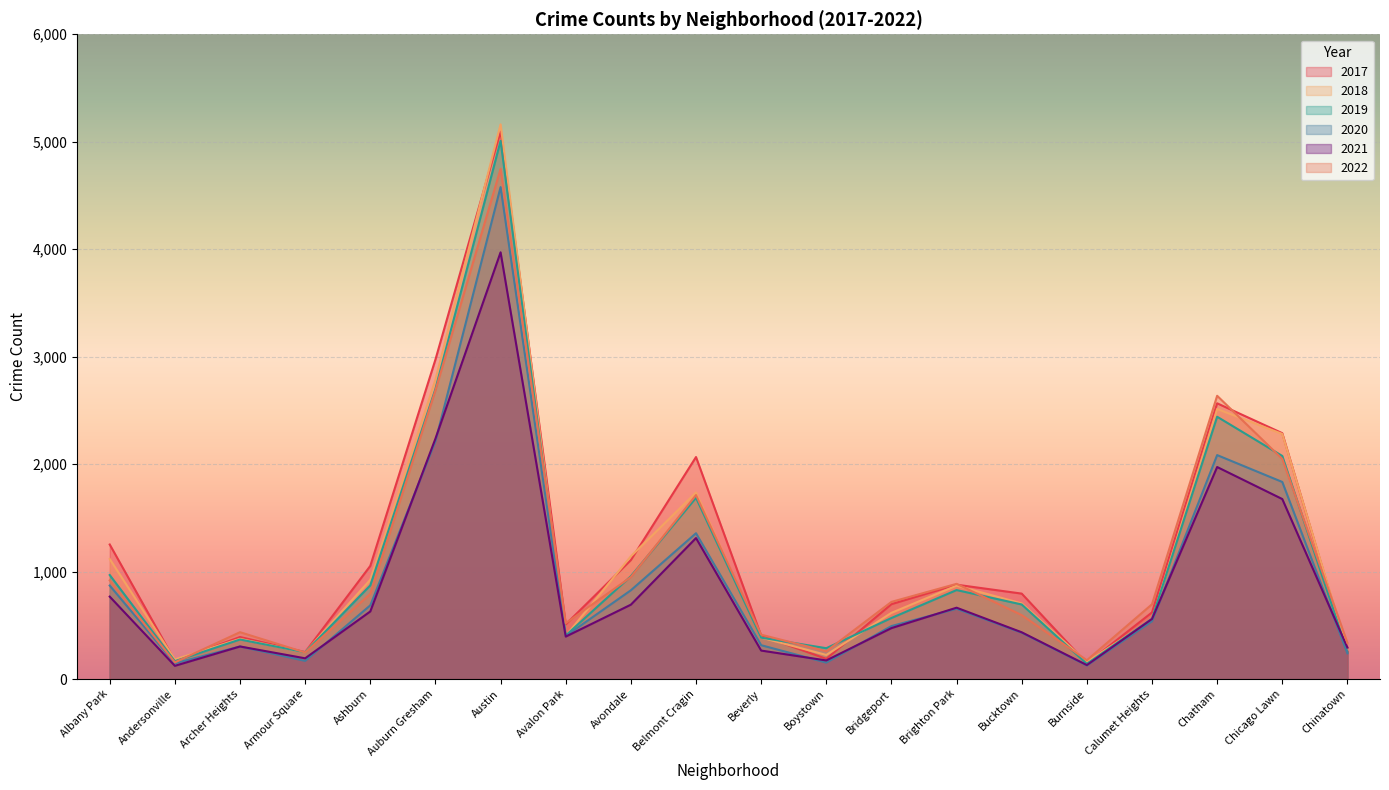

Between Belmont Cragin and Armour Square, which is larger?

Belmont Cragin